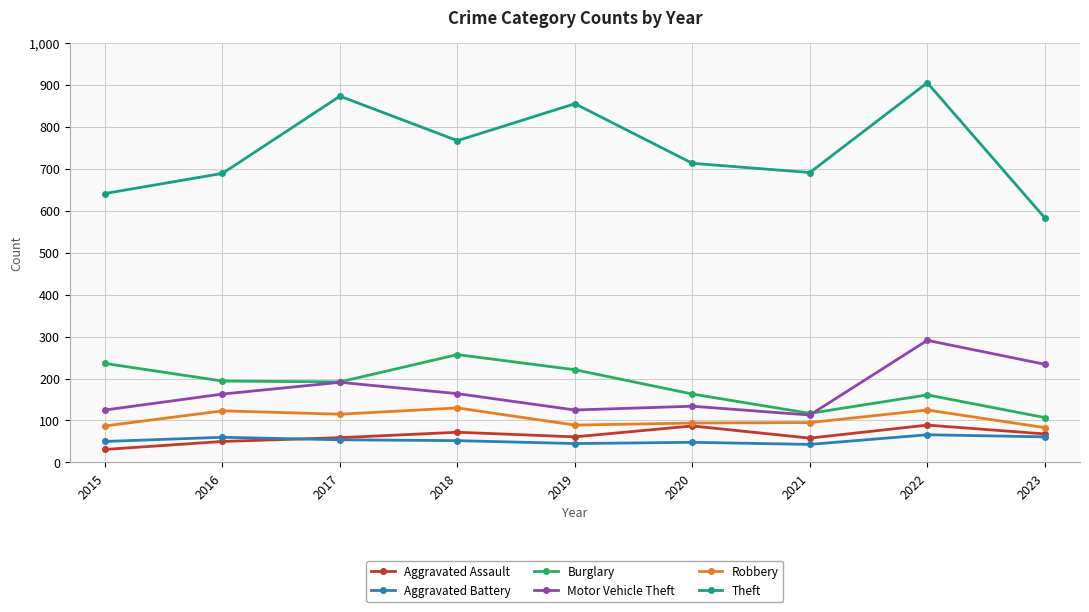

True or false: Burglary has more than 2 interior local peaks.

False